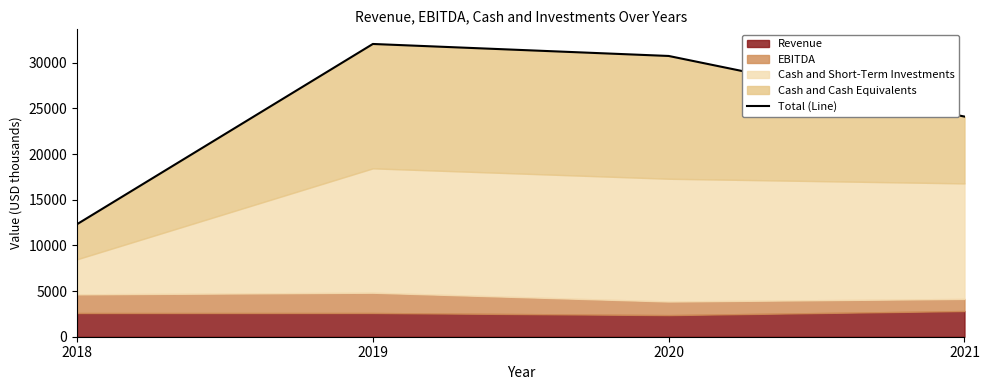

Where is the data nearest to the value 22183?

2021